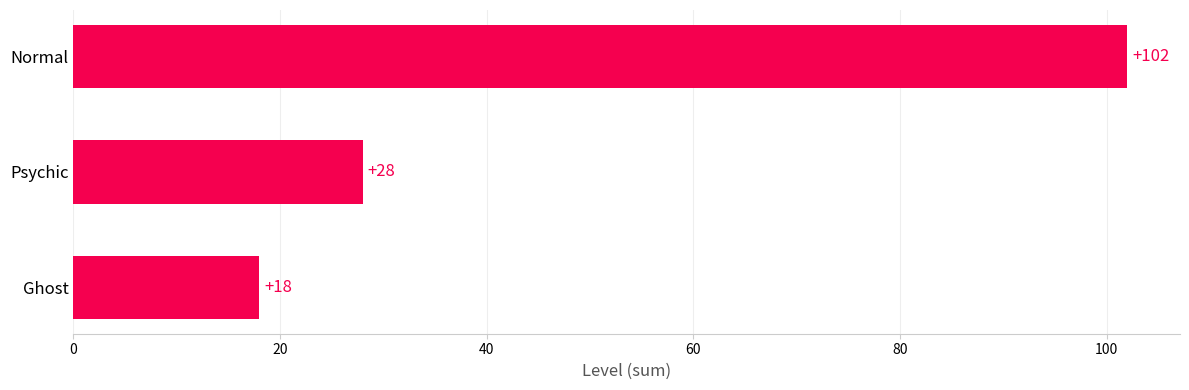

True or false: the data shows 28 at Psychic.

True